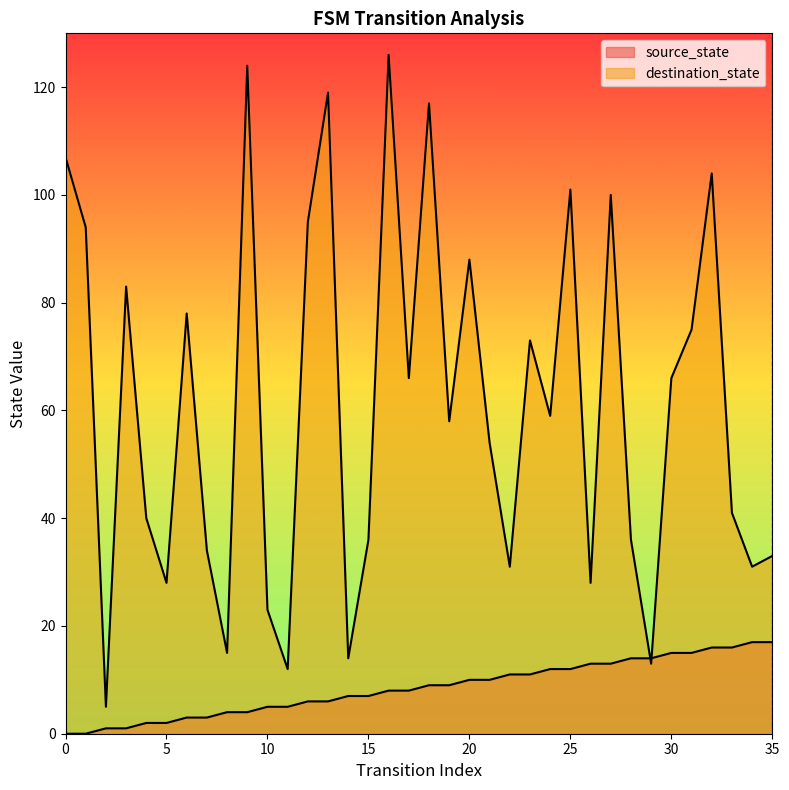

Reading right to left, transcribe all the data shown in this chart.

source_state: 17	17	16	16	15	15	14	14	13	13	12	12	11	11	10	10	9	9	8	8	7	7	6	6	5	5	4	4	3	3	2	2	1	1	0	0
destination_state: 33	31	41	104	75	66	13	36	100	28	101	59	73	31	54	88	58	117	66	126	36	14	119	95	12	23	124	15	34	78	28	40	83	5	94	107